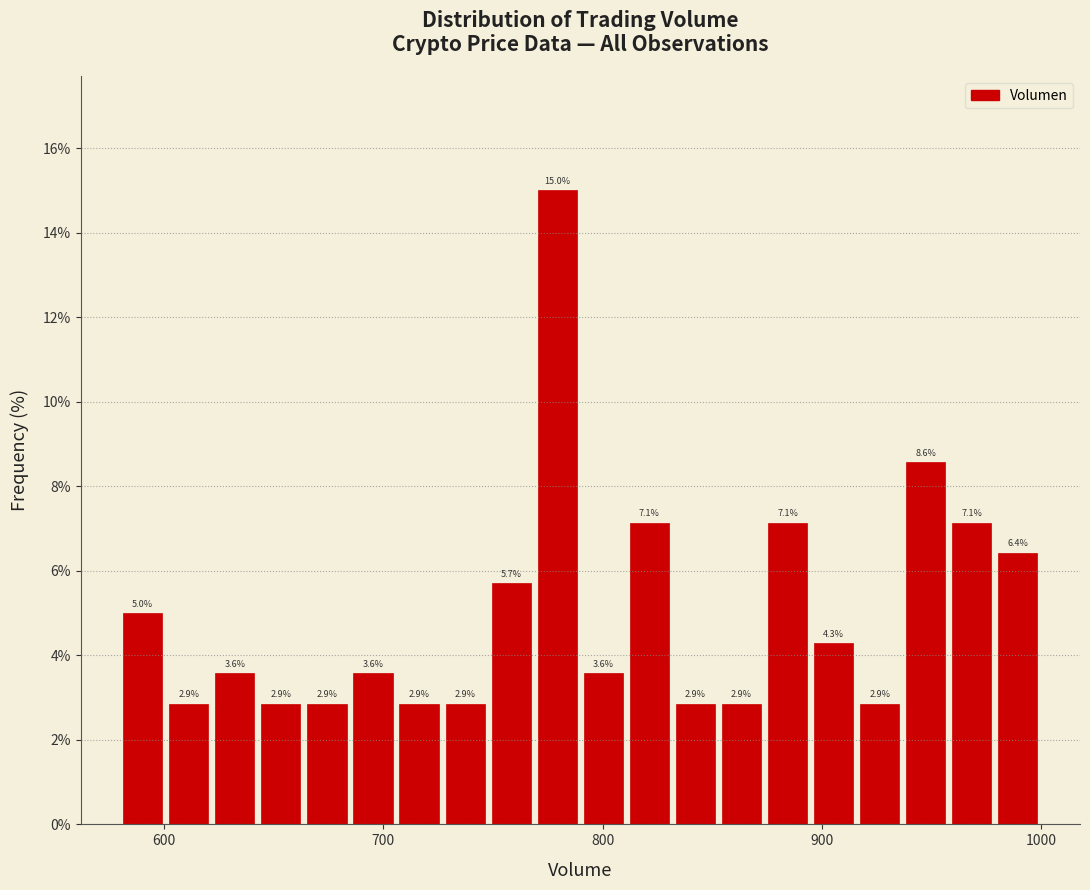

Around what value on the x-axis is the tallest bar? Give the approximate position of its centre, as read against the axis.

780